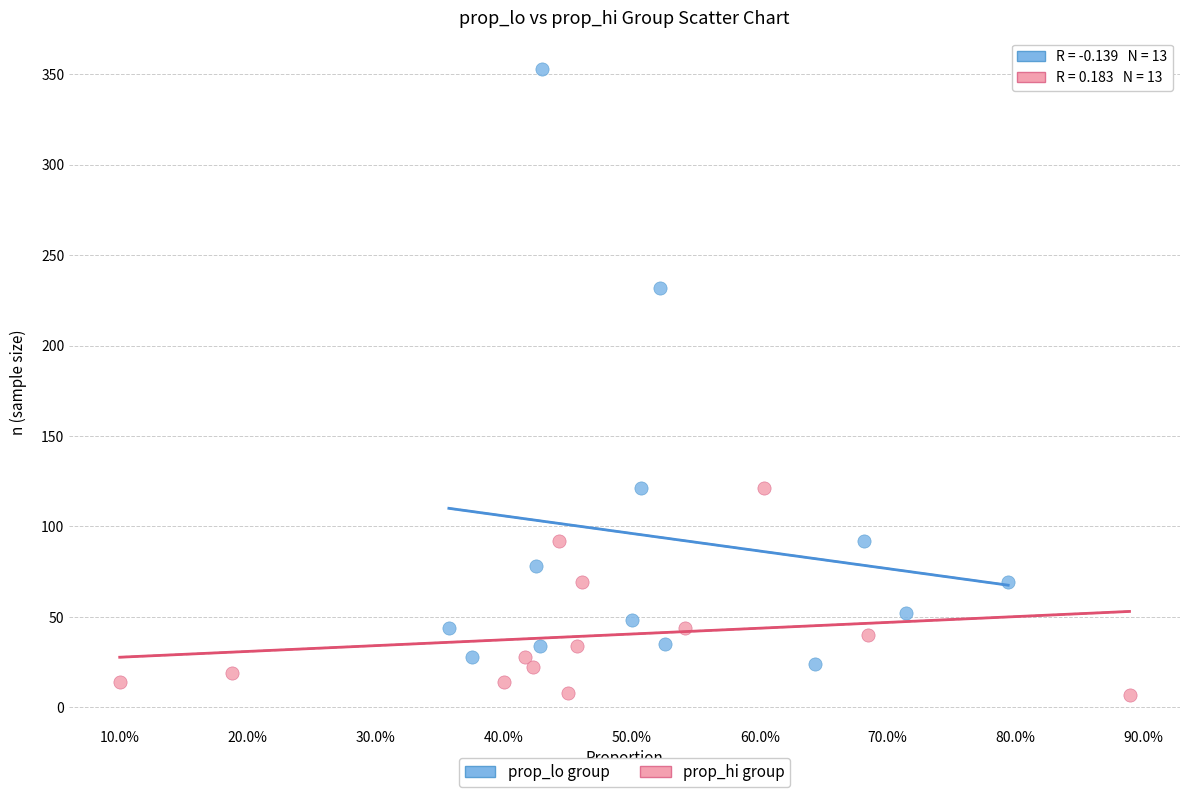

Which series has the widest spread of Y values?

prop_lo group